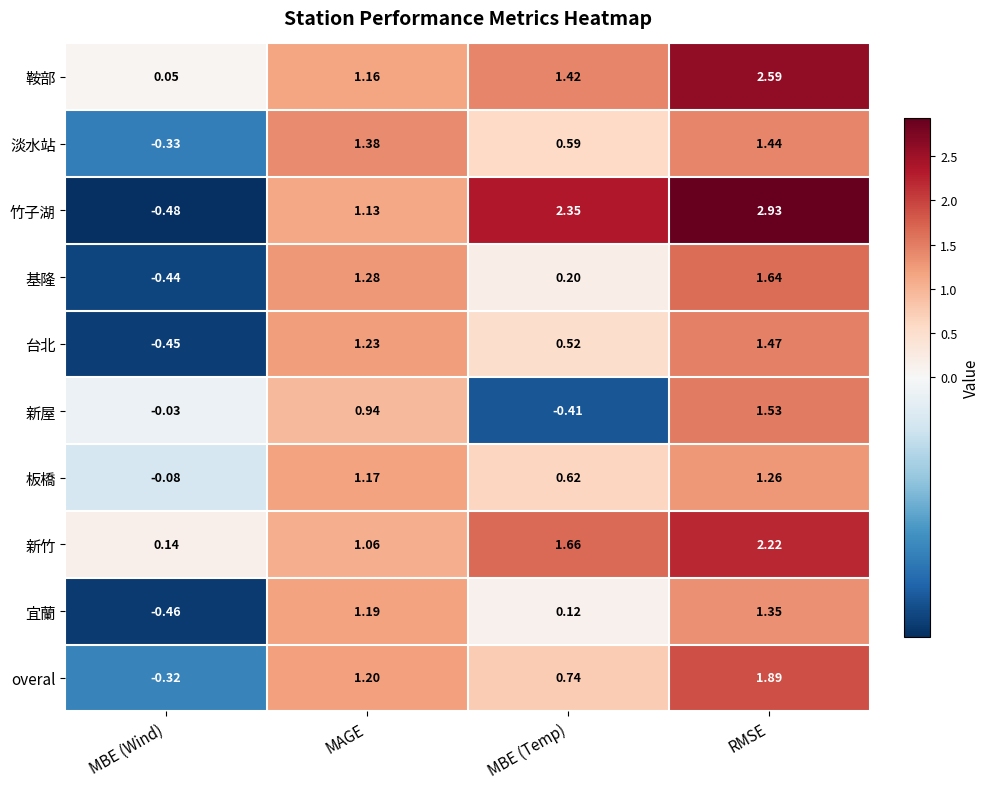

Which label corresponds to the largest value in the chart?

RMSE